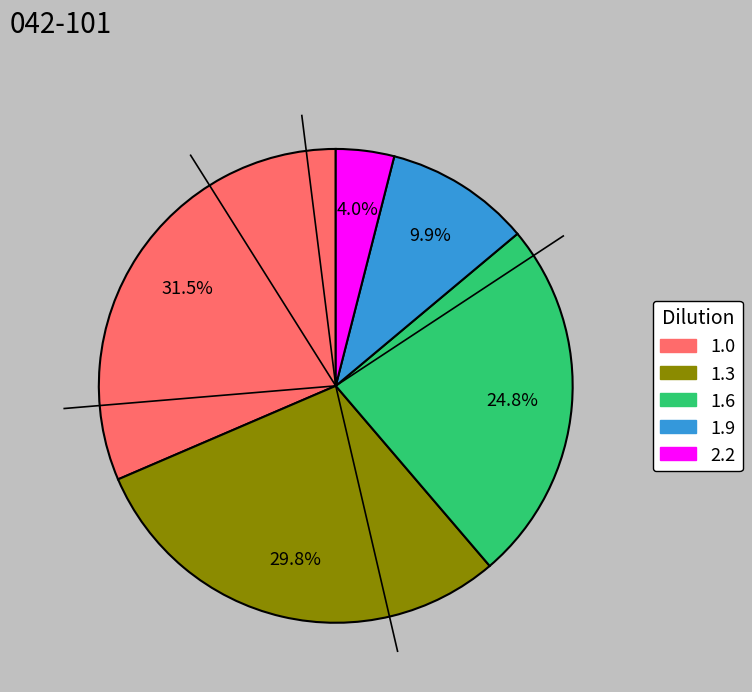

To the nearest percent, what is the difference between the 1.9 and 1.3 slice percentages?

20%